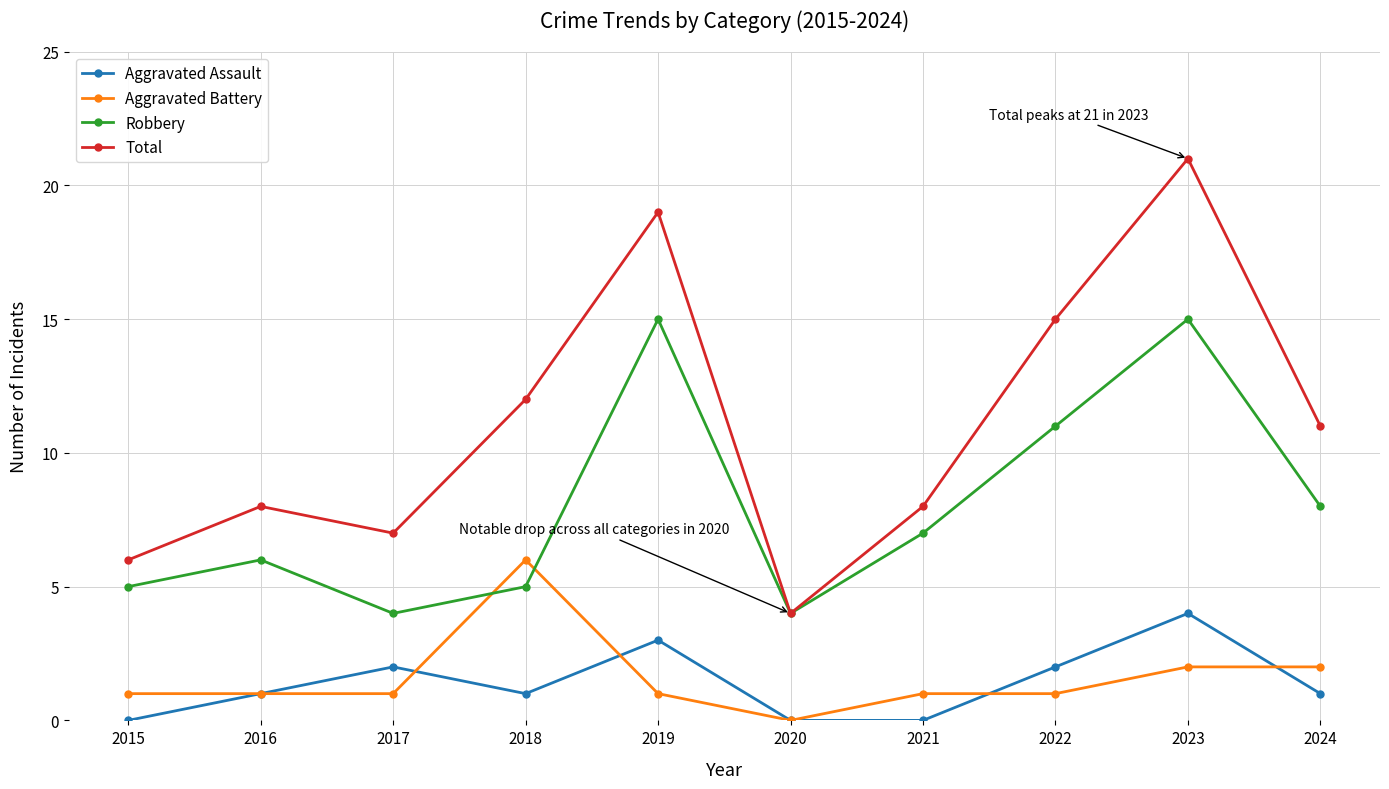

At which label is Robbery closest to 9?

2024